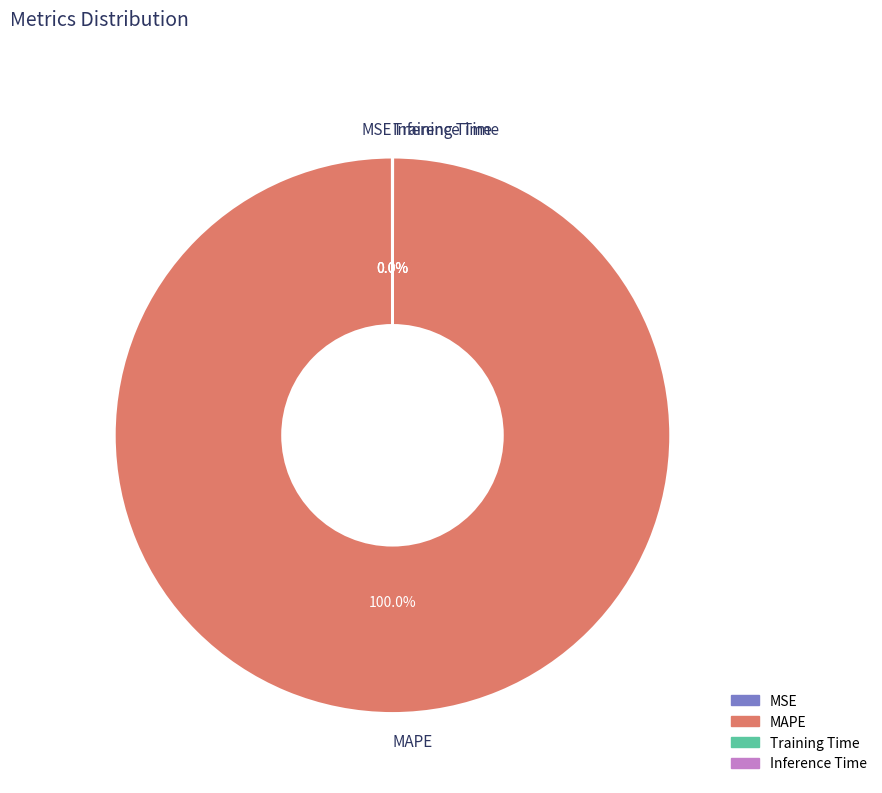

Which slice is the largest?

MAPE